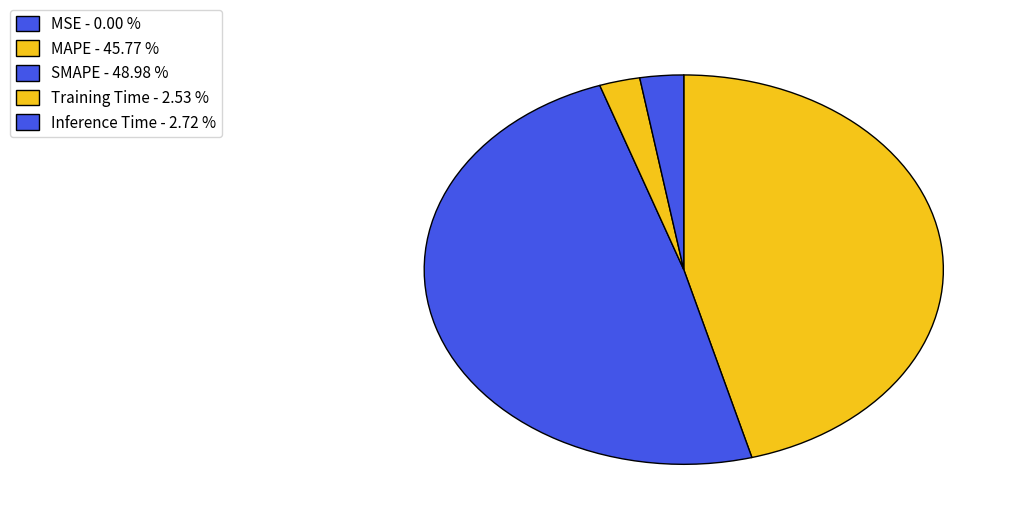

To the nearest percent, what portion does SMAPE represent?

49%